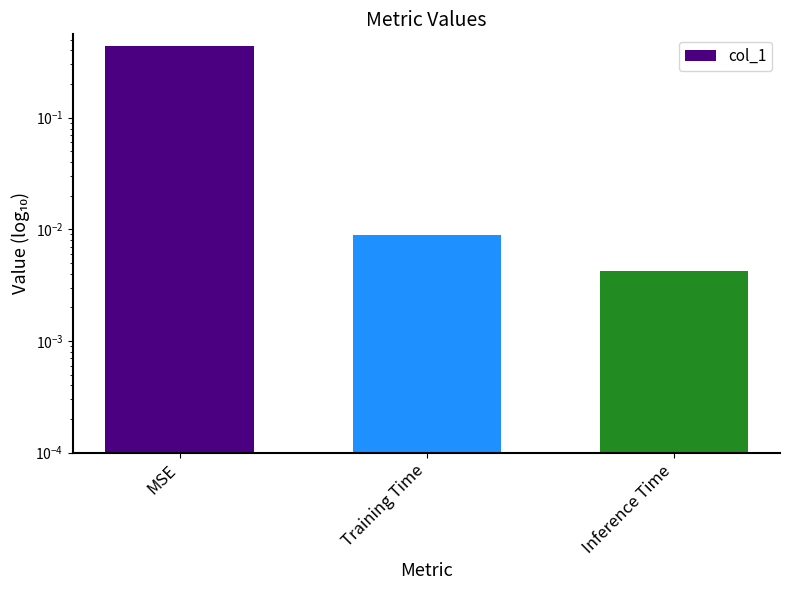

Reading left to right, list all the values displayed in this chart.

0.4	0.0	0.0